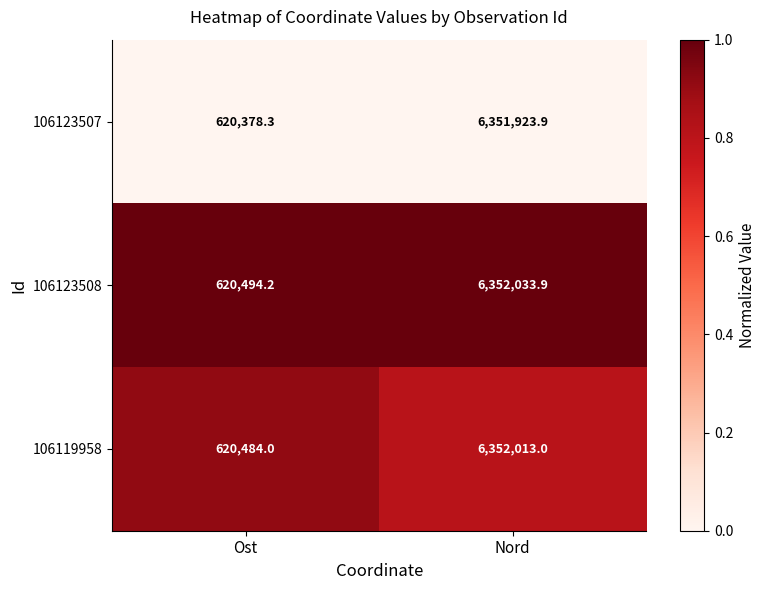

Which label corresponds to the smallest value in the chart?

Ost